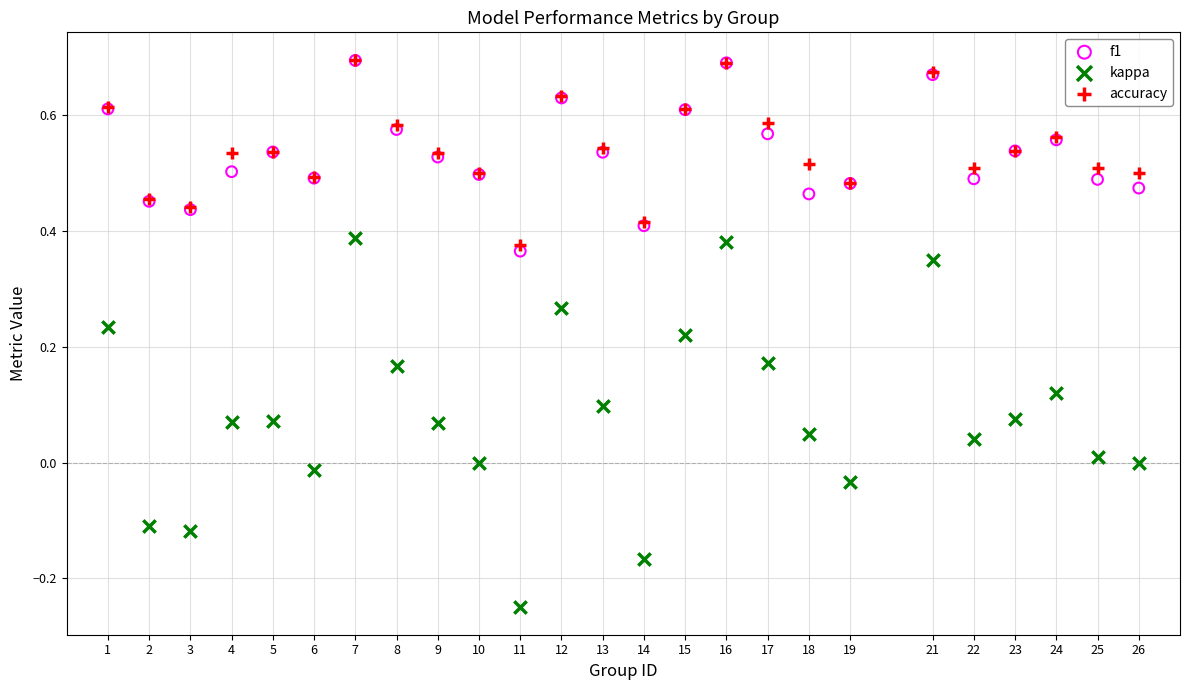

What are all the series names shown in the legend?

f1, kappa, accuracy